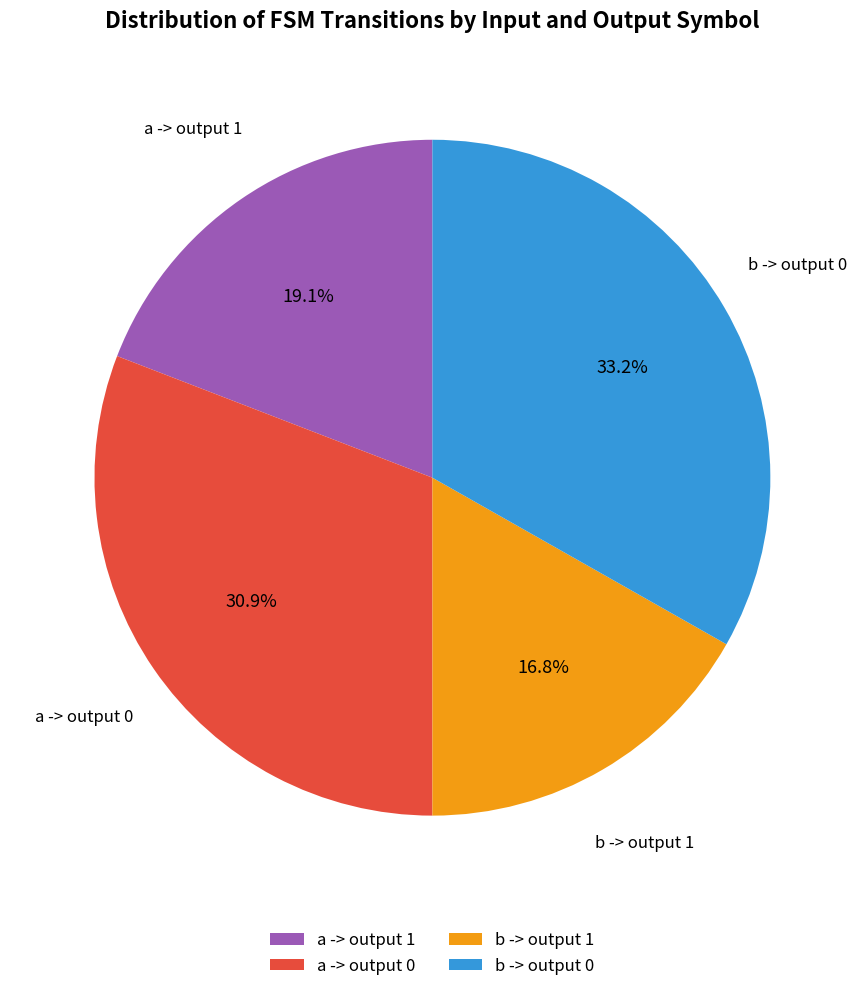

Does b -> output 1 account for over 50% of the chart?

No